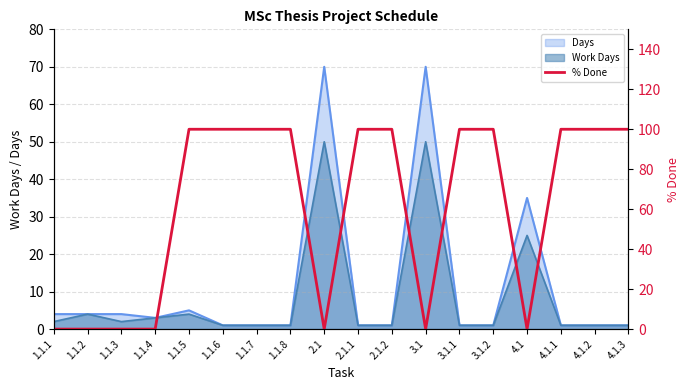

What is the highest value of the Days series?

70